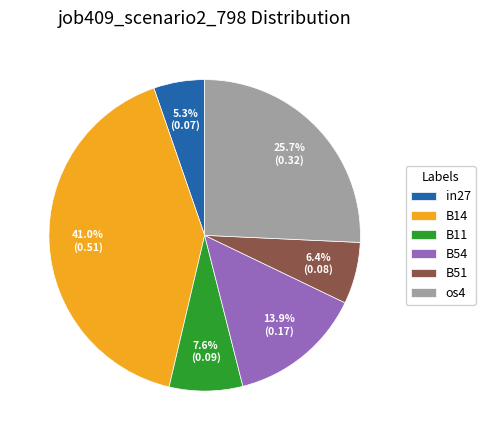

How many slices are in this pie chart?

6